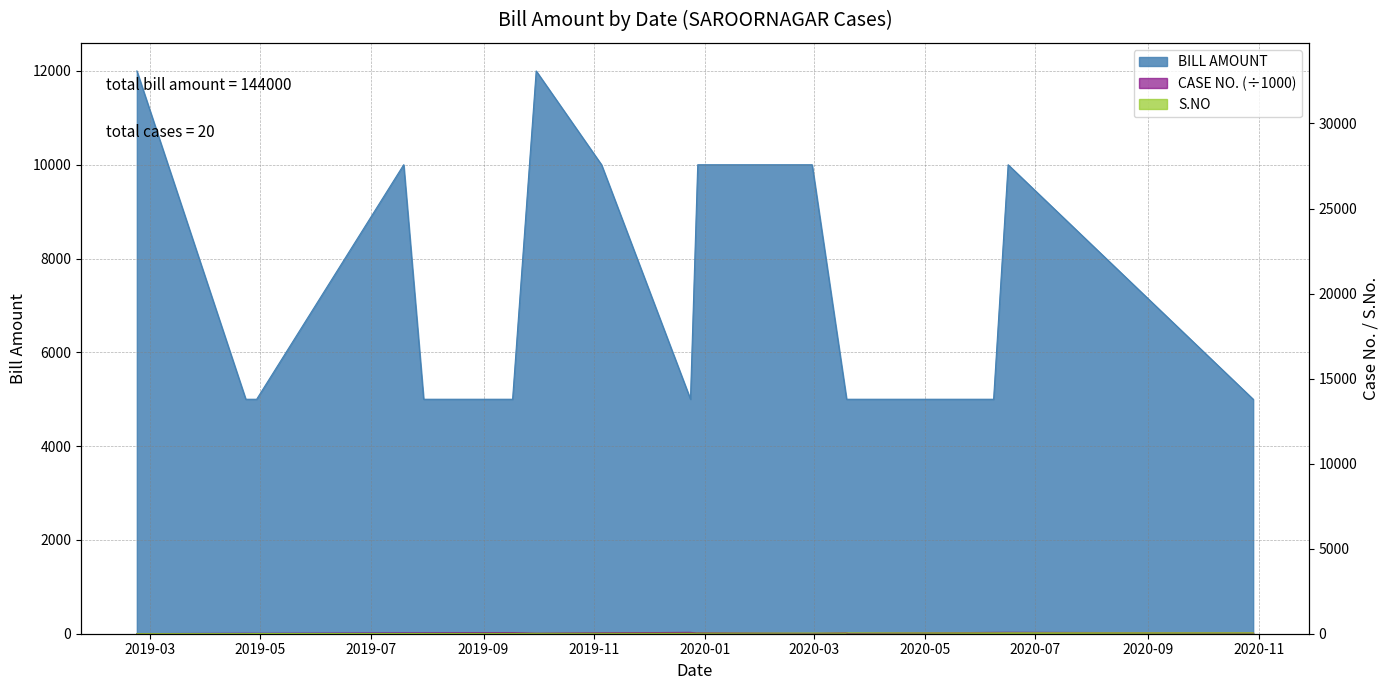

Read the CASE NO. value at 2019-12-28.

14.2